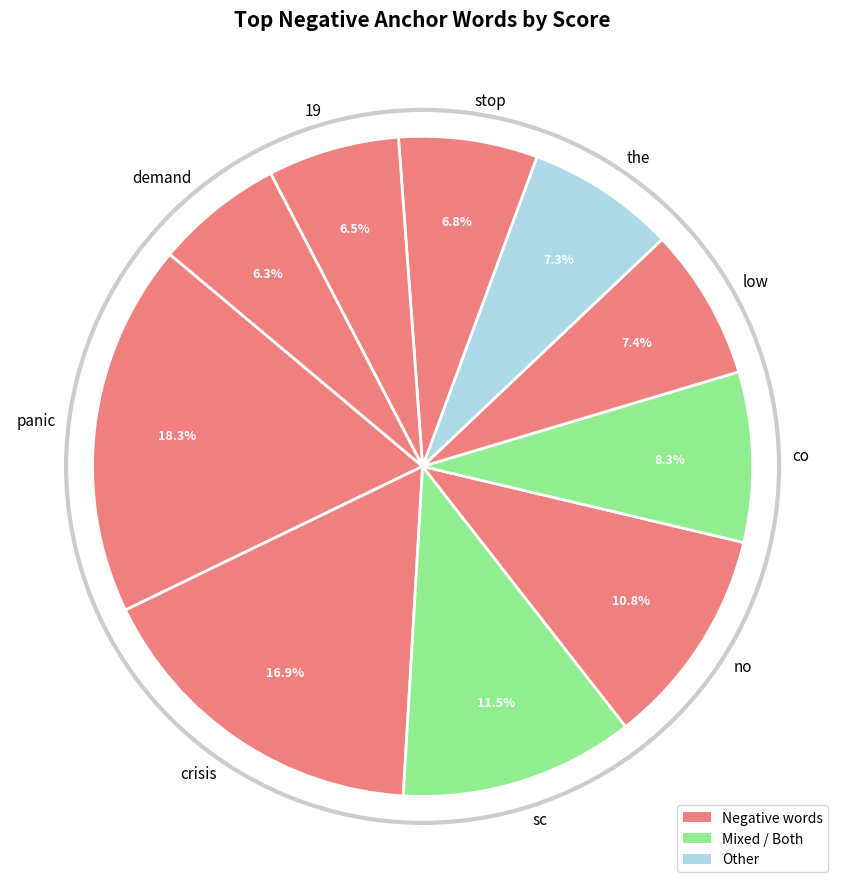

Count the number of slices in the pie.

10